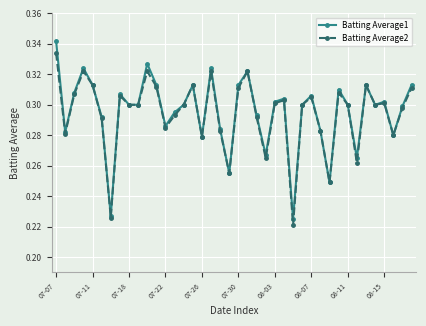

How many Batting Average2 values are between 0 and 1?

40